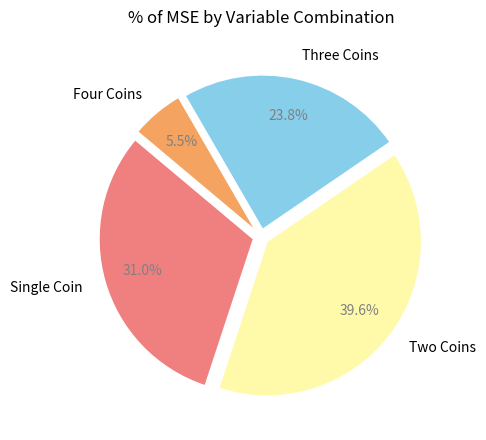

Is there any slice that represents more than half of the pie?

No